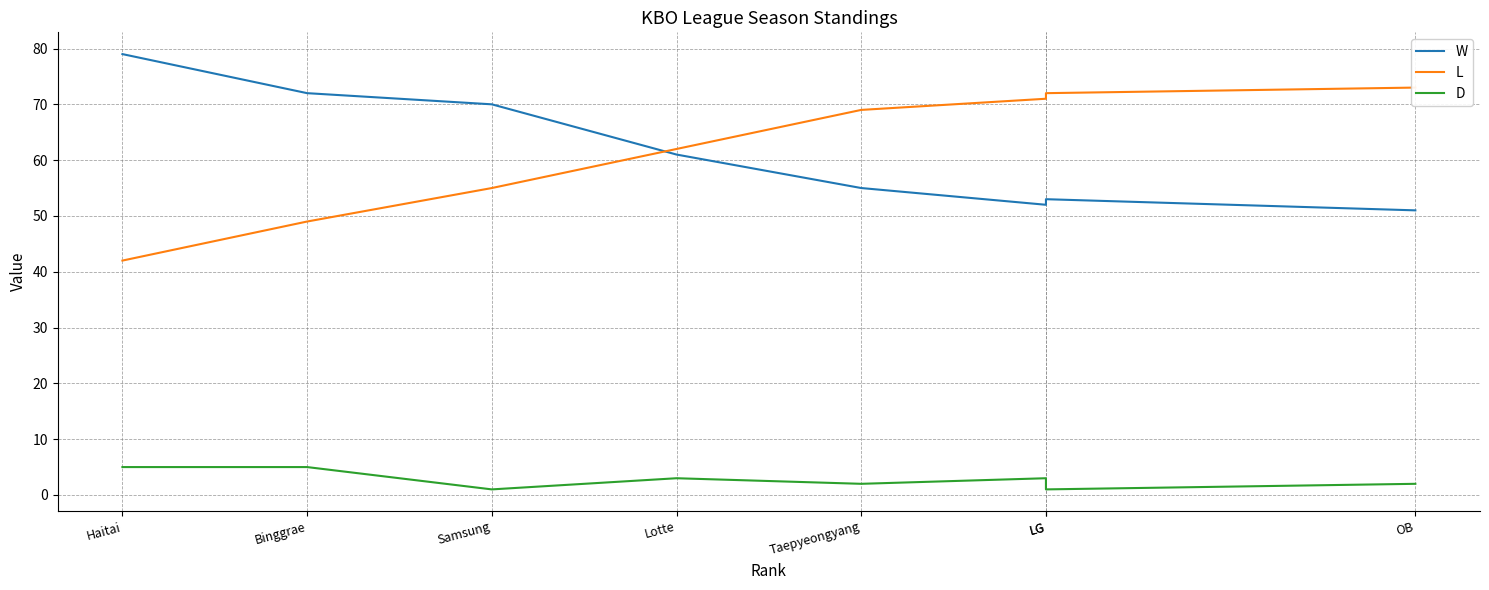

Which category has the highest value across all series?

Haitai